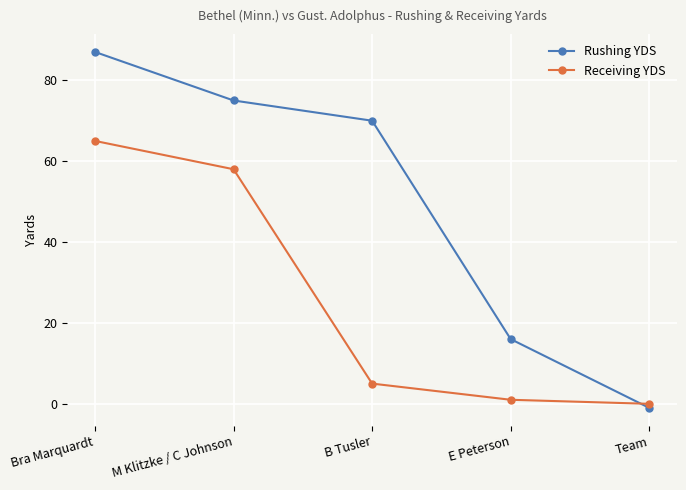

What is the spread (max minus min) of values at Team?

1